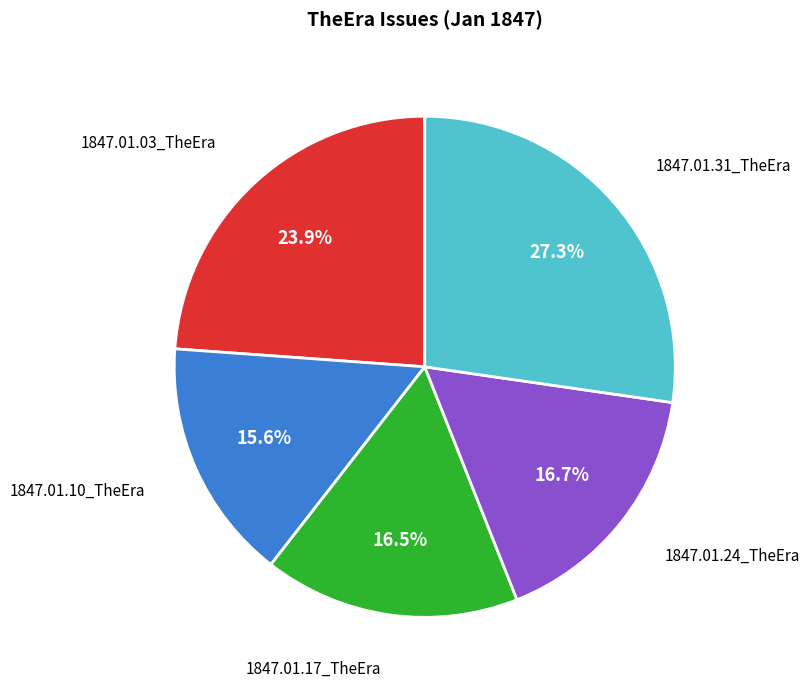

Is there a majority slice in this chart?

No